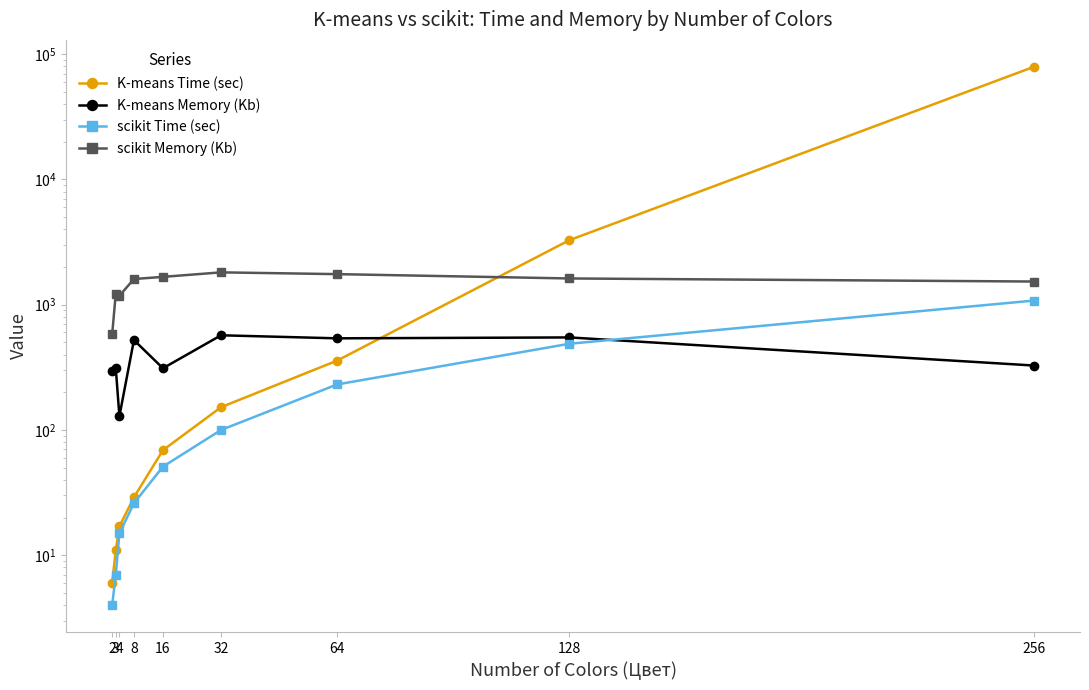

True or false: scikit Time (sec) and scikit Memory (Kb) cross at least once.

False